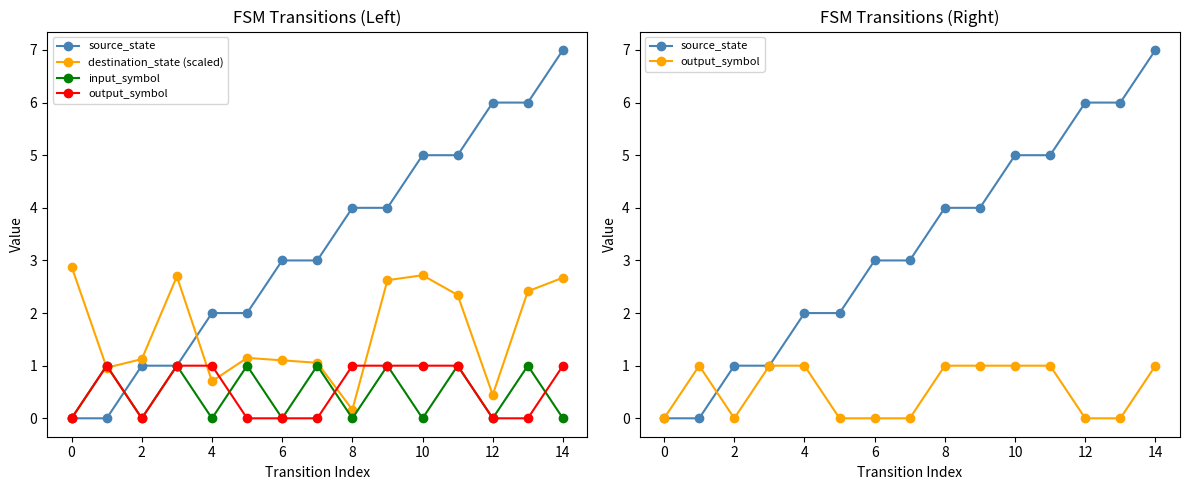

Which series has the largest range (max minus min)?

source_state